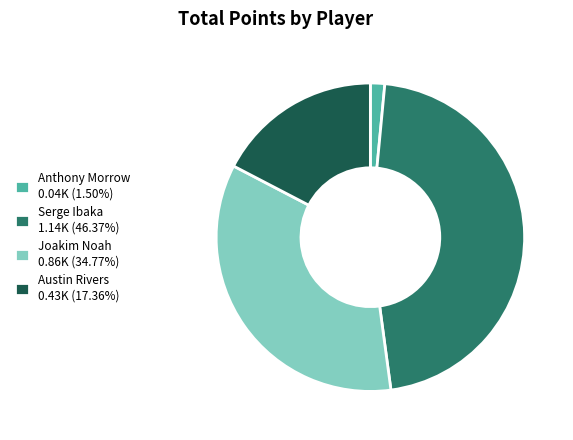

Combined, do Serge Ibaka 1.14K (46.37%) and Joakim Noah 0.86K (34.77%) account for over 50%?

Yes